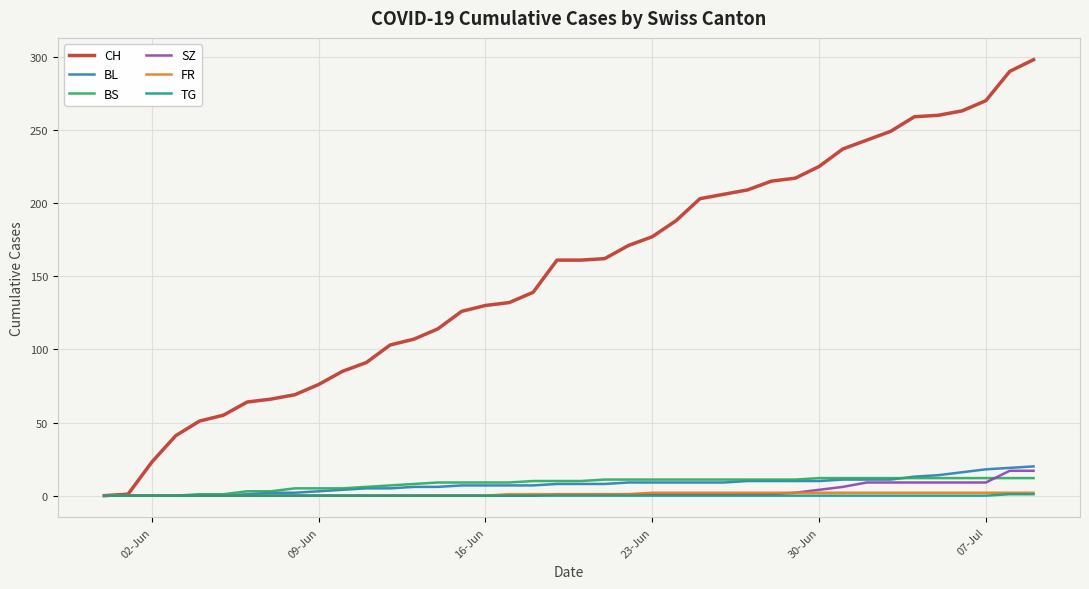

Which series has the largest range (max minus min)?

CH